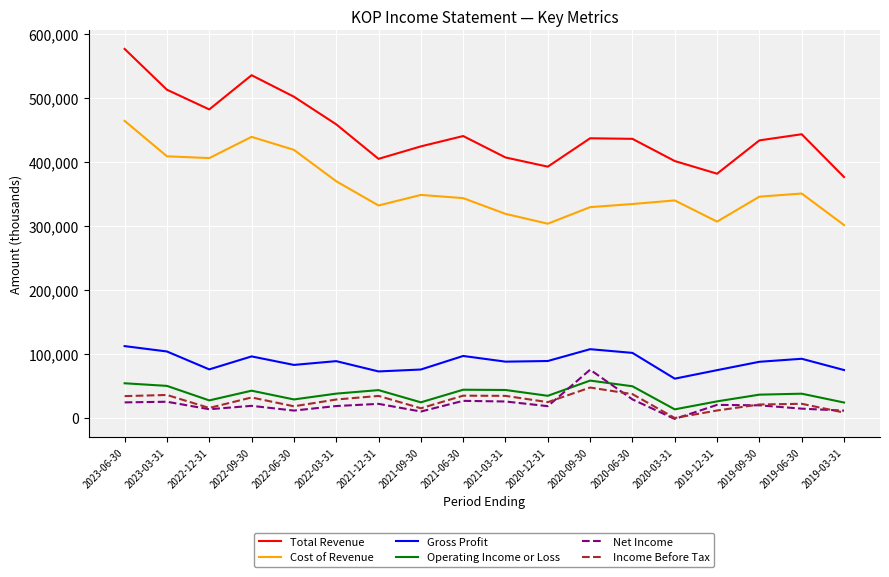

True or false: Income Before Tax and Total Revenue cross at least once.

False